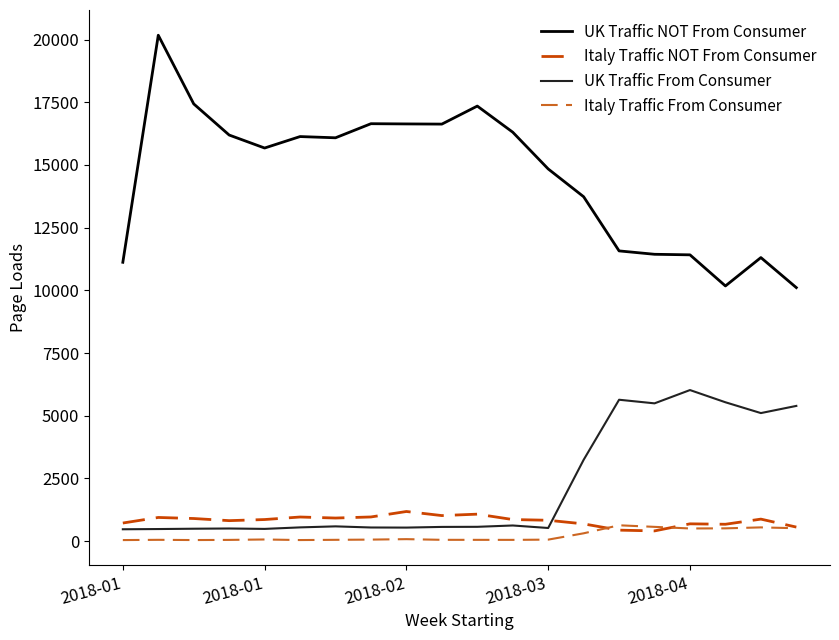

True or false: UK Traffic From Consumer and Italy Traffic NOT From Consumer intersect in this chart.

True